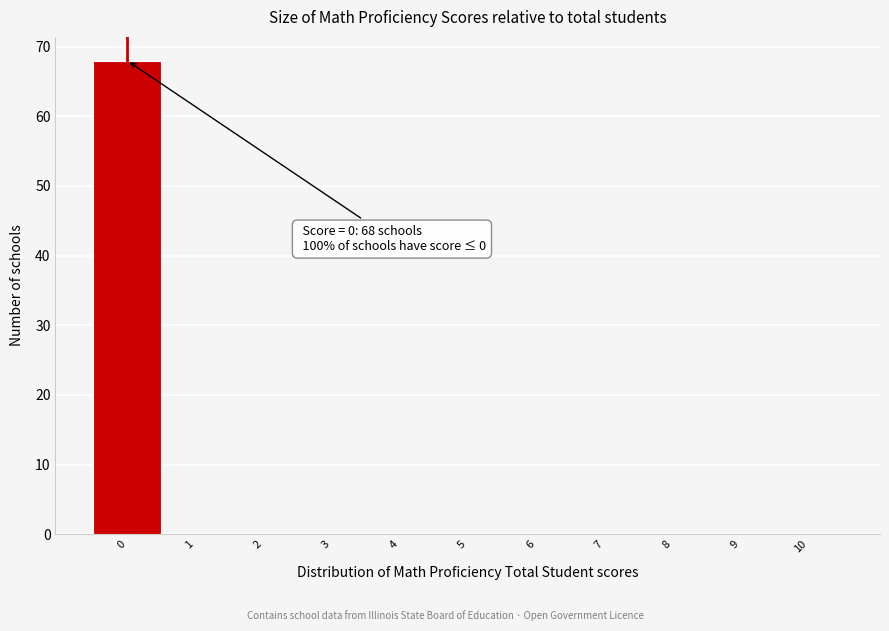

Reading left to right, extract all data points from this chart.

0=68	1=0	2=0	3=0	4=0	5=0	6=0	7=0	8=0	9=0	10=0